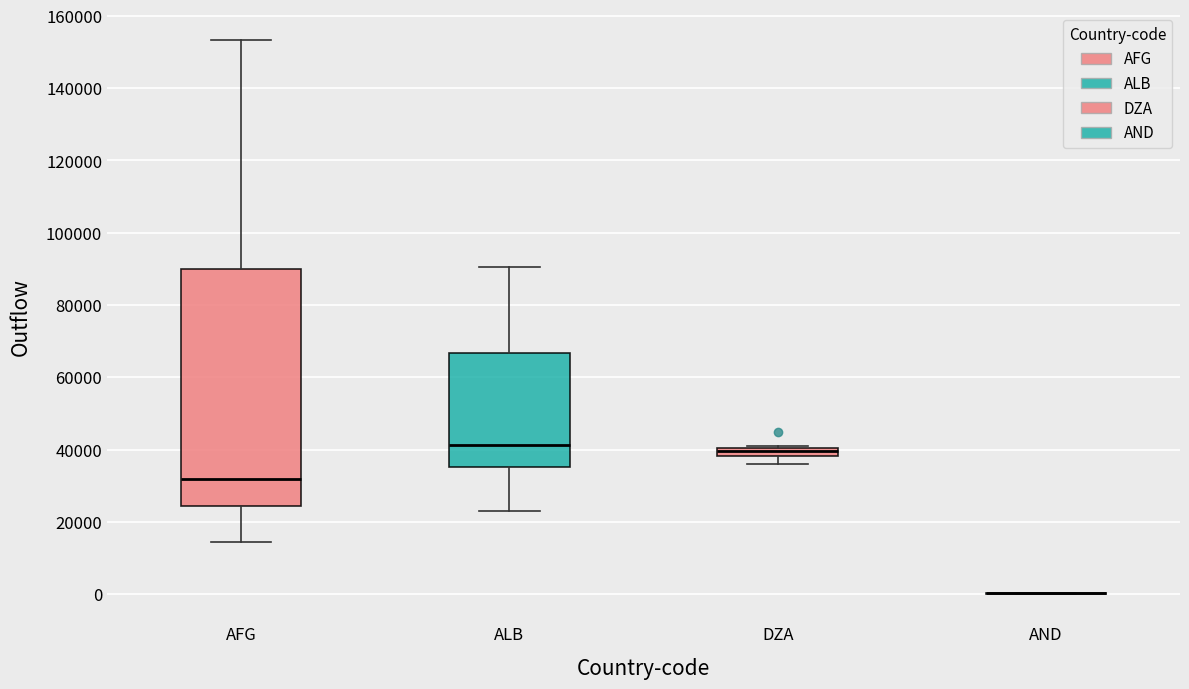

Where is the upper edge of the box for AFG on the y-axis? The values are not printed on the chart, so give them approximately, as read against the axis.

90000